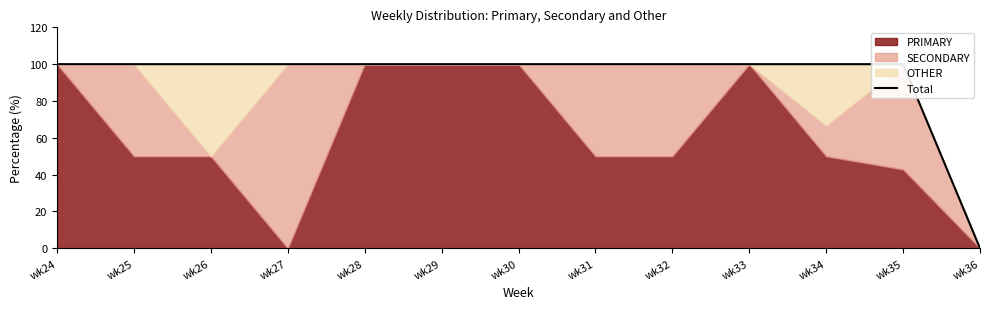

Approximately how many times larger is the value at wk27 compared to wk24?

1.0